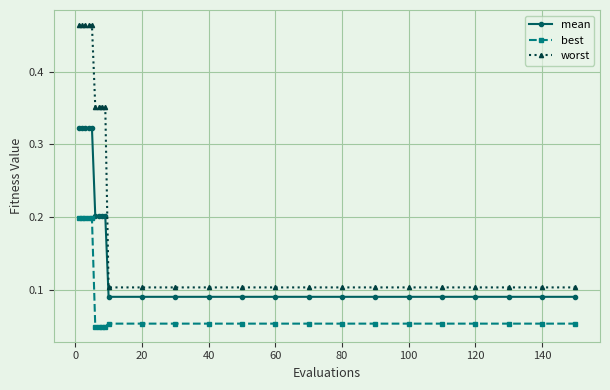

Which series has the largest range (max minus min)?

worst